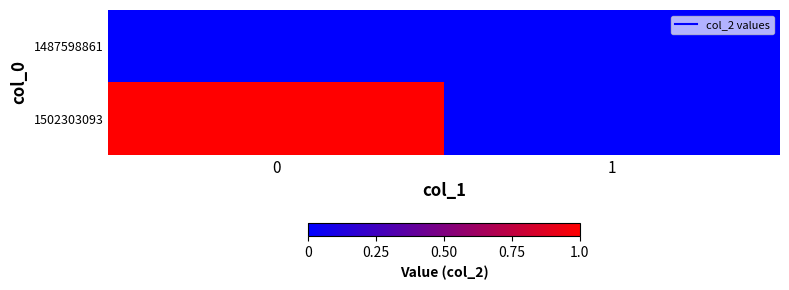

Count the number of data series in this chart.

2